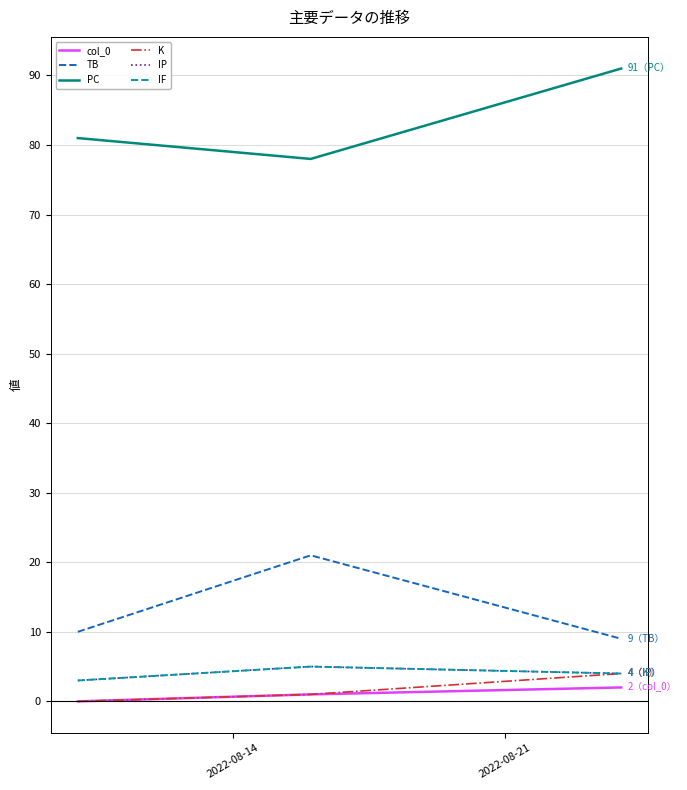

Is this an area chart (filled region under the line)?

No